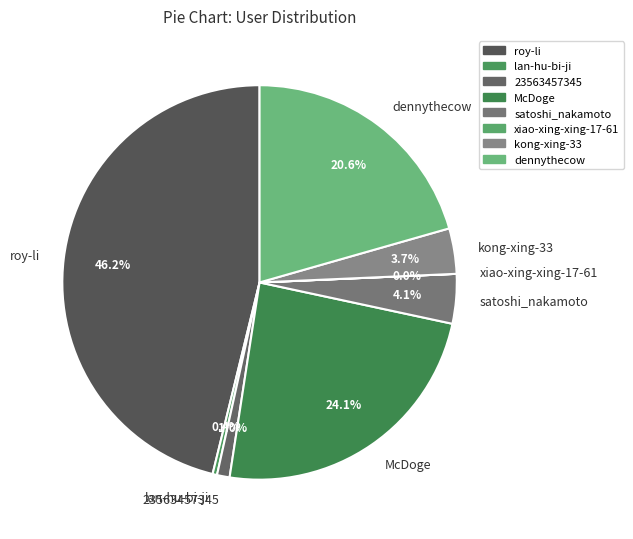

True or false: roy-li accounts for 46% of the total.

True